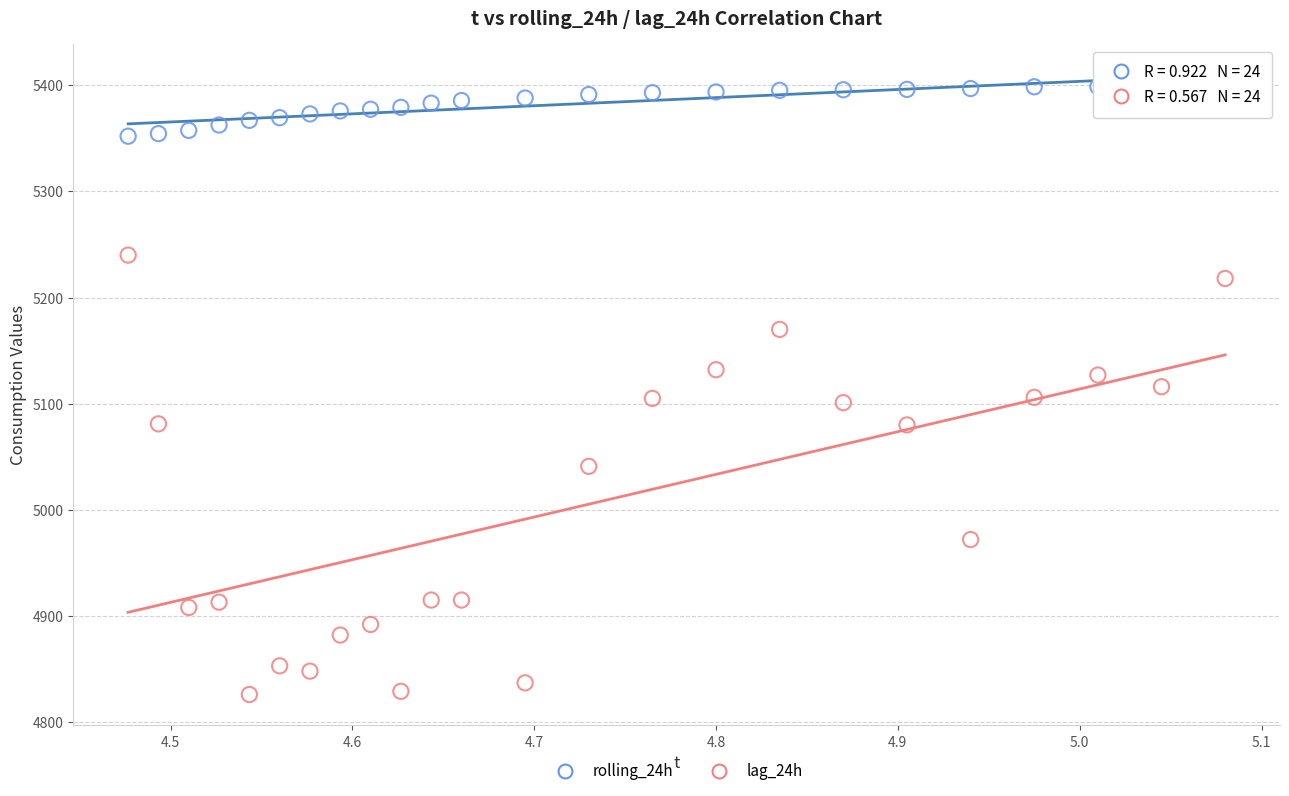

What is the X range (max minus min) for the scatter plot?

0.6